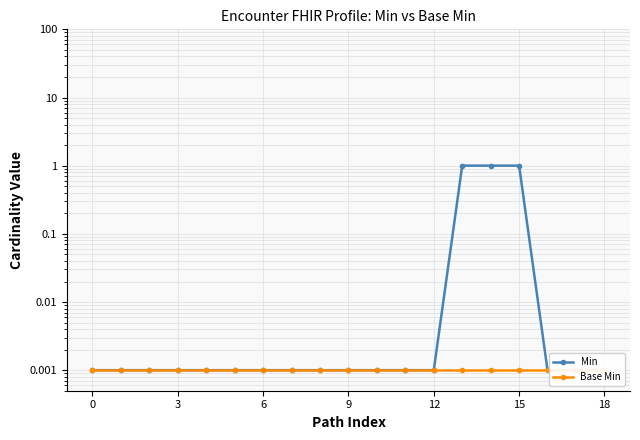

True or false: Min and Base Min intersect in this chart.

False